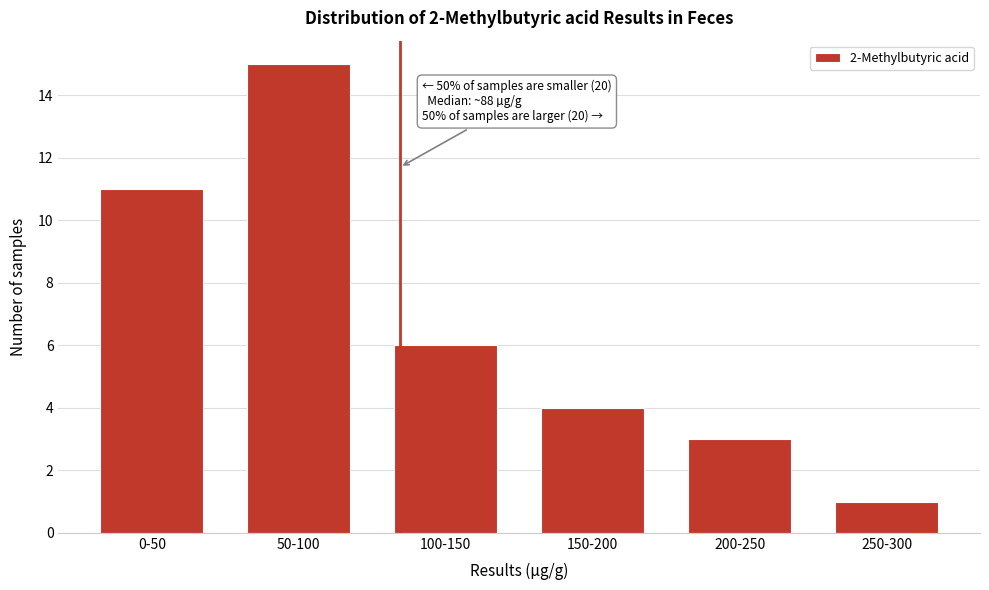

Reading left to right, what are all the values shown in this chart?

11	15	6	4	3	1